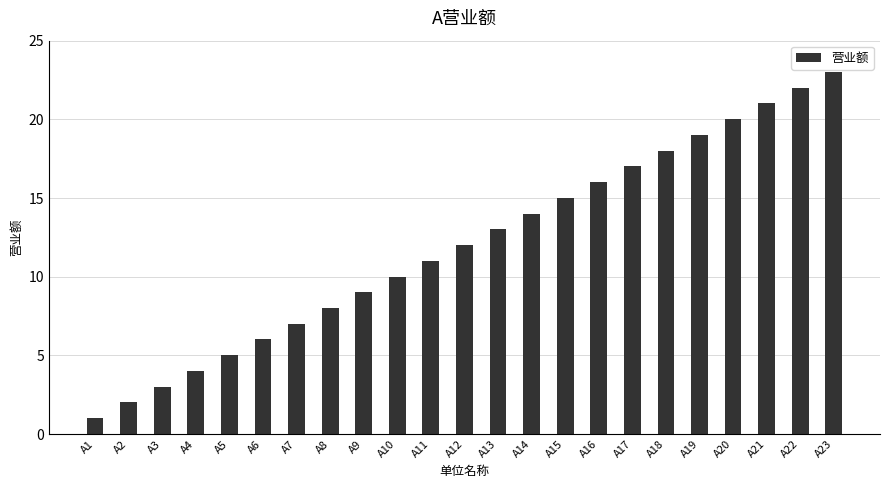

How many bars are there in total?

23